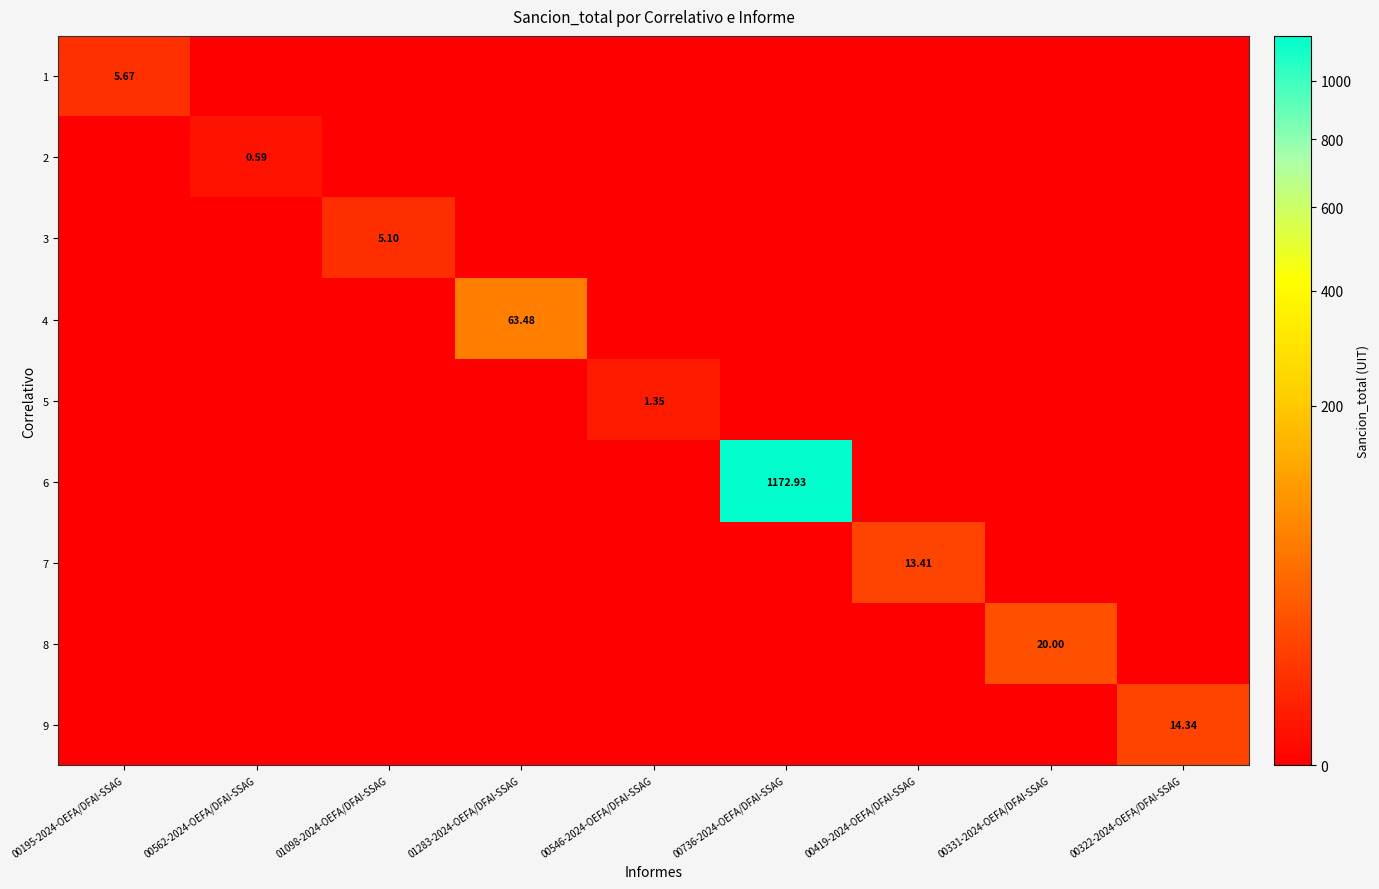

True or false: 6 has a value of 0.0 at 01098-2024-OEFA/DFAI-SSAG.

True